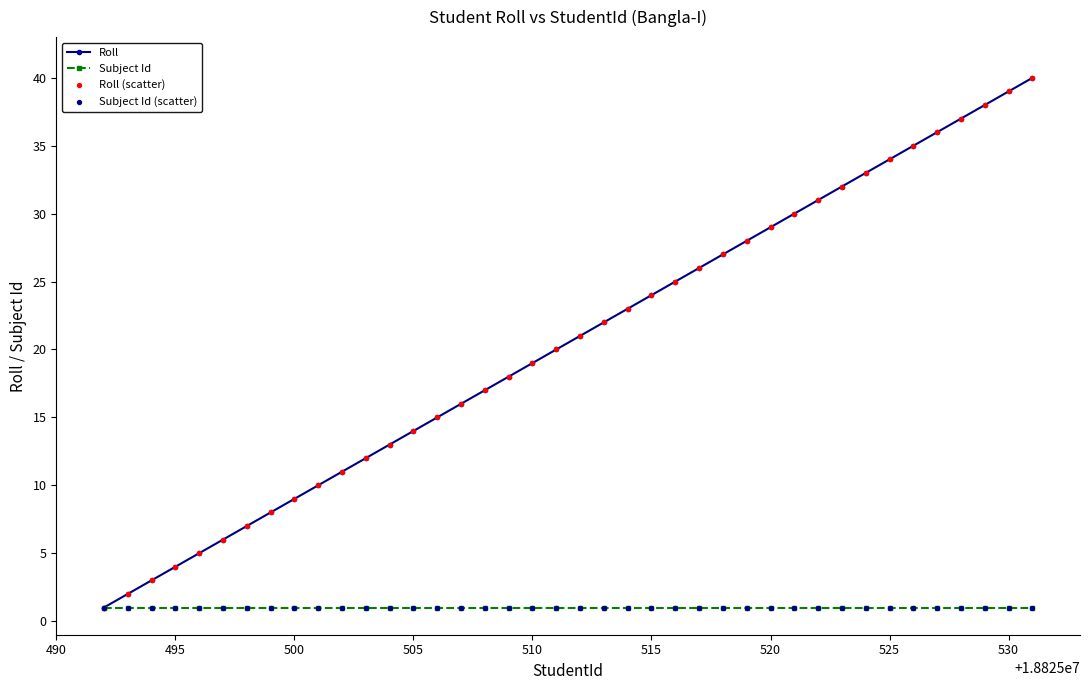

Which series has the largest range (max minus min)?

Roll